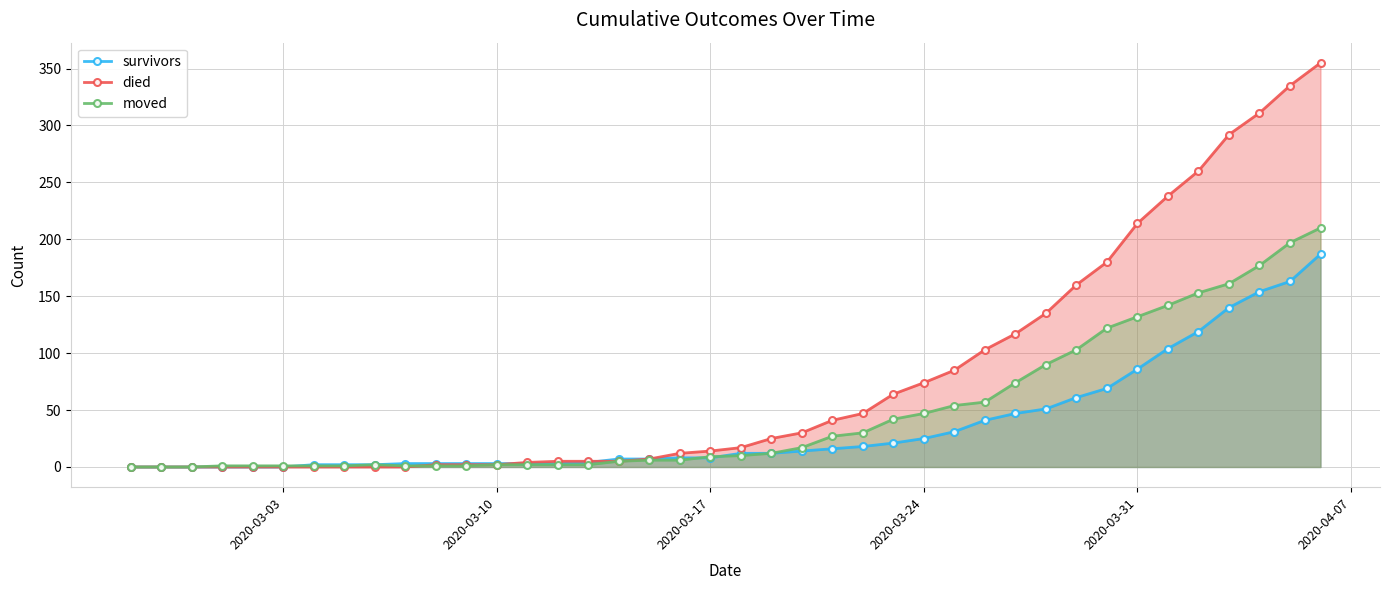

Which series has the widest spread of values?

died